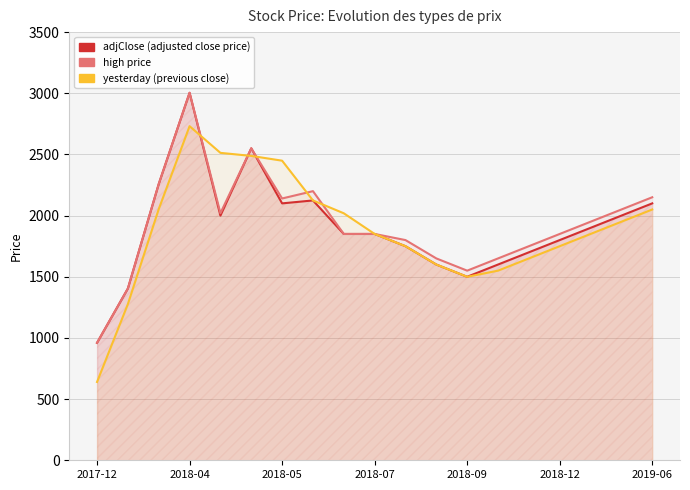

In adjClose, how many points are lower than both neighbors (excluding endpoints)?

3